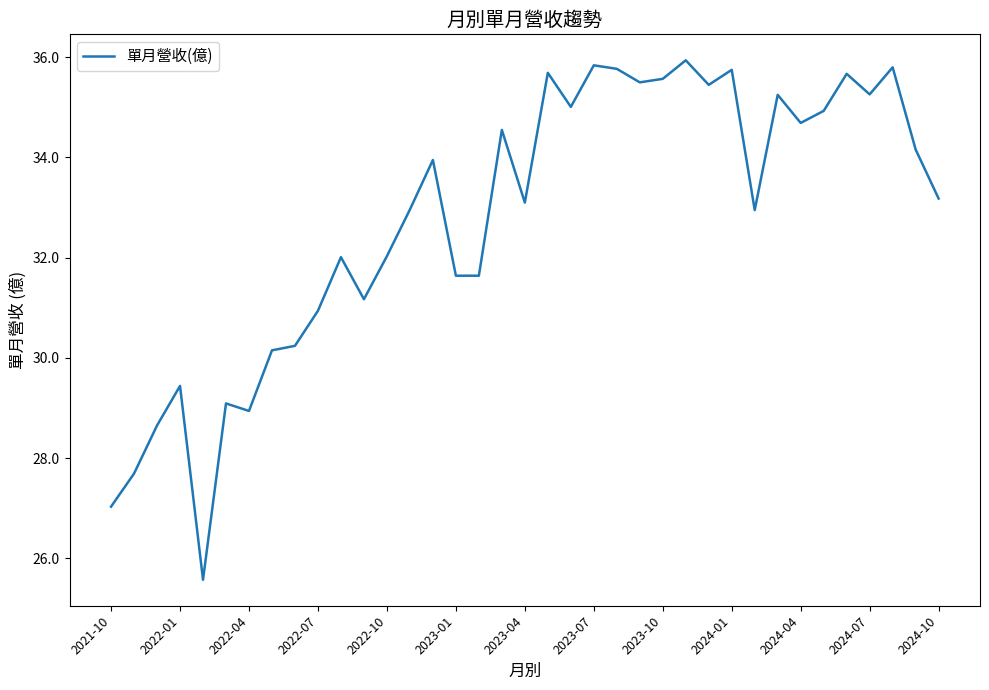

What is the greatest value displayed?

35.9